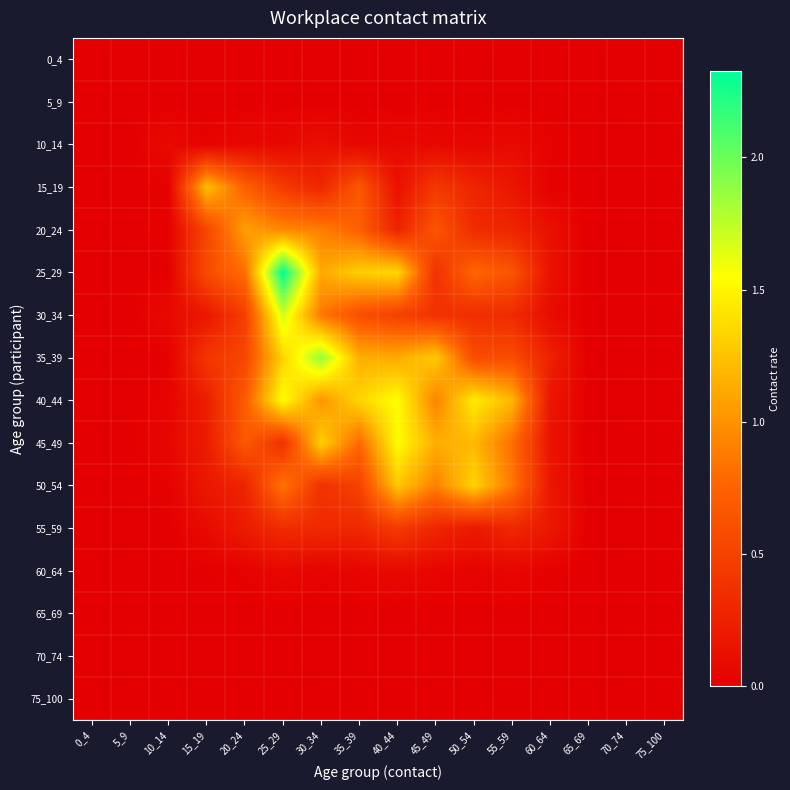

What is the spread (max minus min) of values at 35_39?

1.3